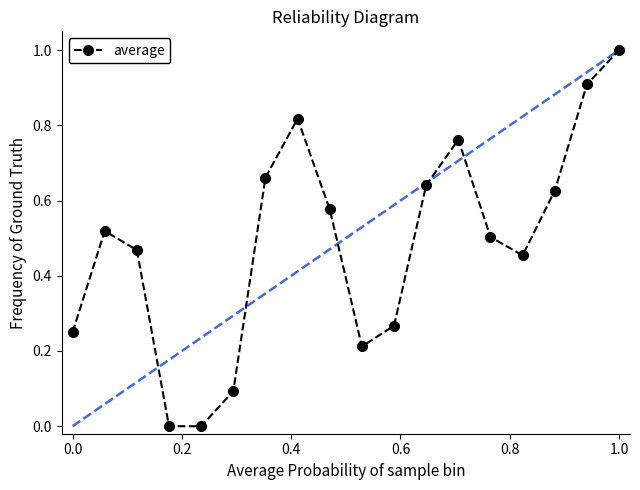

Count the number of data series in this chart.

1